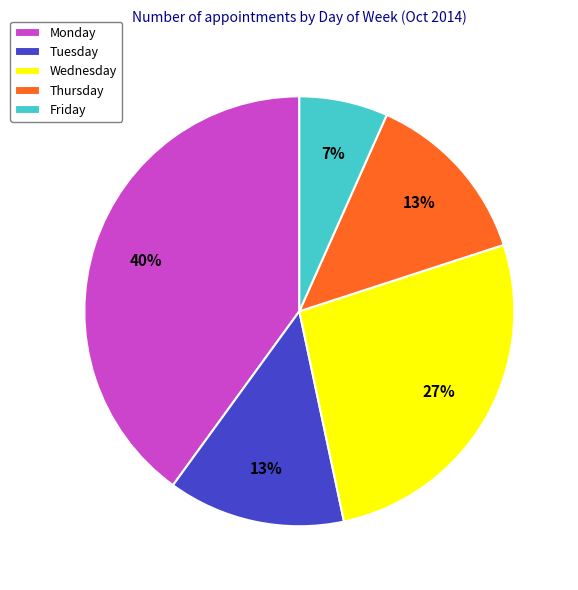

Is the sum of Friday and Monday greater than half?

No